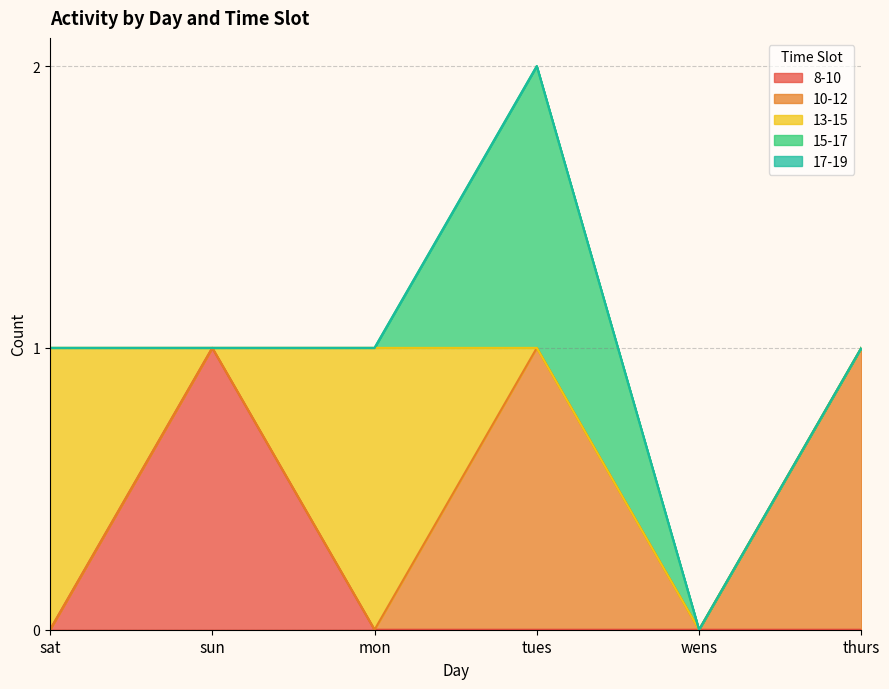

At which category does 8-10 reach its first local peak?

sun